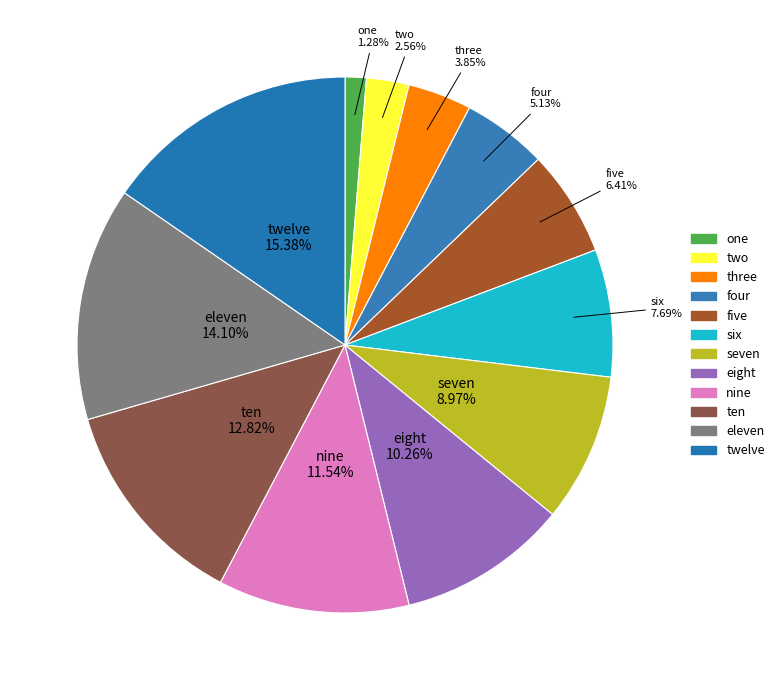

Count the number of slices in the pie.

12